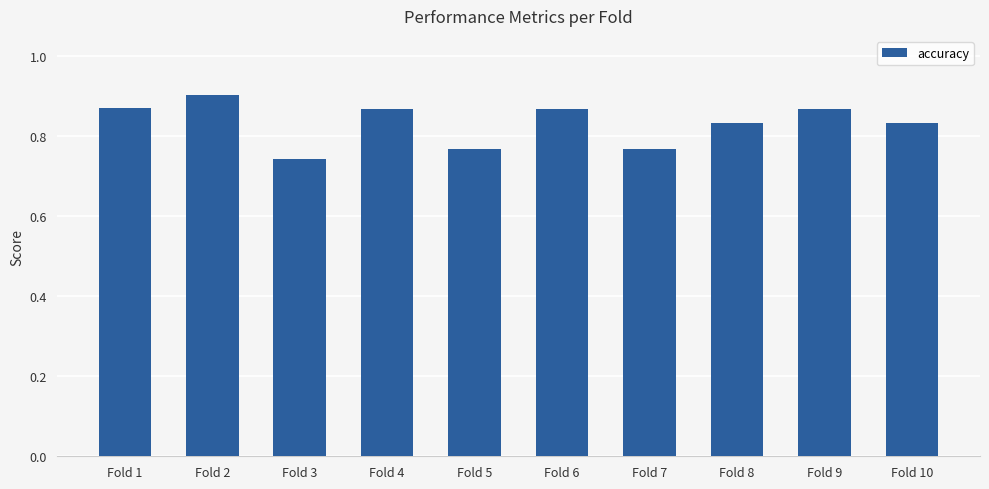

Are the bars grouped side by side (vs. stacked)?

No